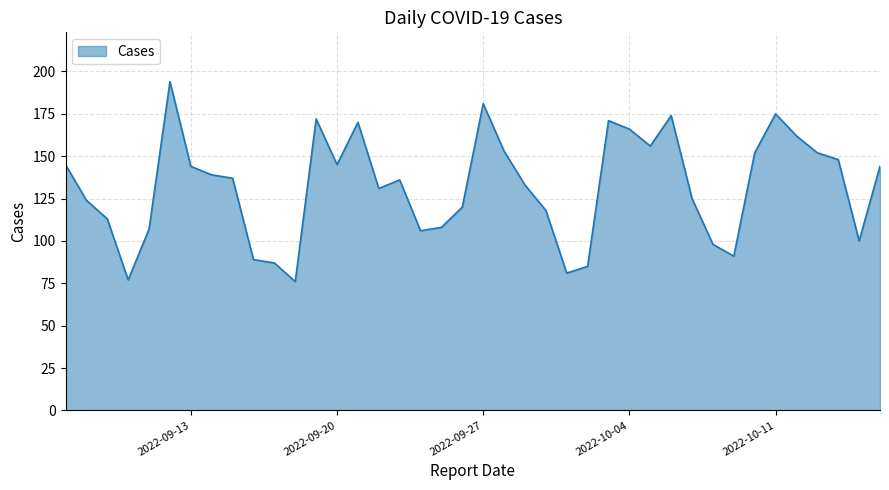

What is the difference between the maximum and minimum values?

118